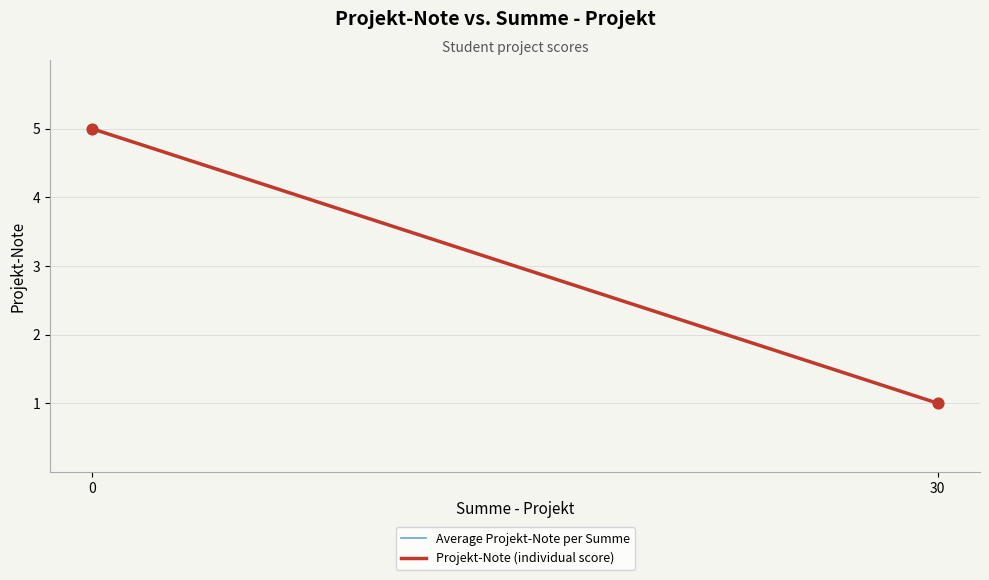

What is the range of X values (max minus min)?

30